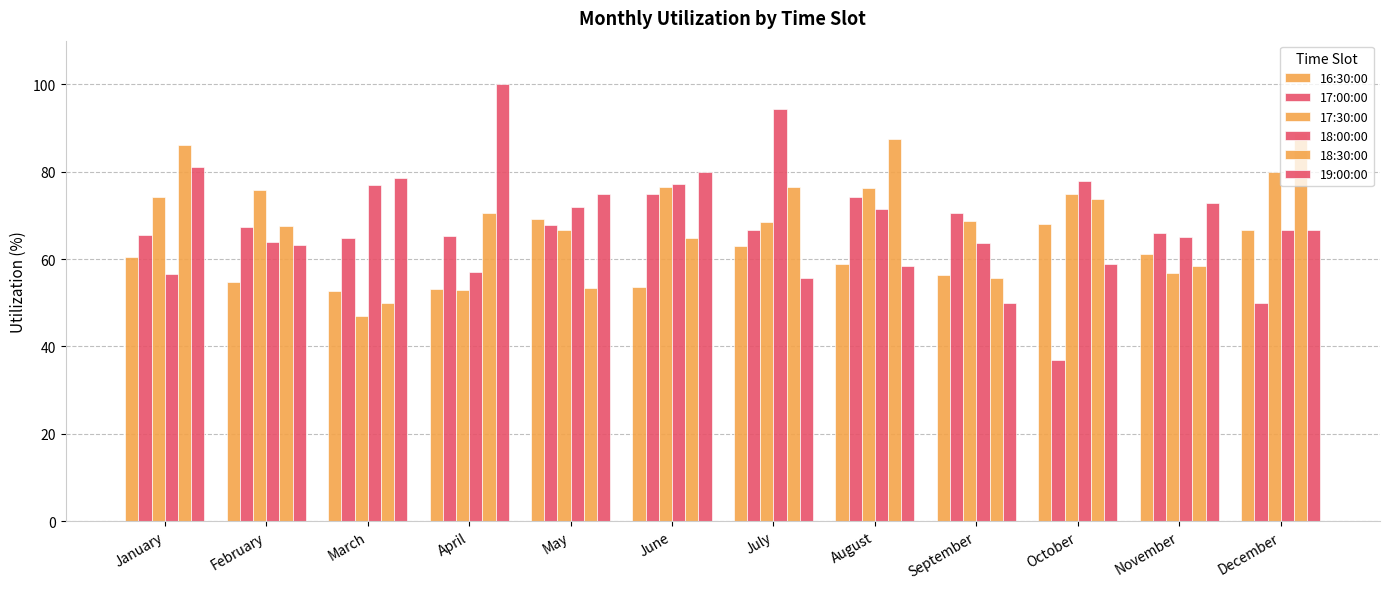

Reading right to left, extract all data points from this chart.

16:30:00: 66.7	61.1	68.0	56.2	58.8	63.0	53.5	69.2	53.1	52.6	54.7	60.5
17:00:00: 50.0	65.8	36.8	70.6	74.2	66.7	75.0	67.9	65.4	64.7	67.4	65.5
17:30:00: 80.0	56.8	75.0	68.8	76.2	68.4	76.5	66.7	52.9	47.1	75.8	74.2
18:00:00: 66.7	65.0	77.8	63.6	71.4	94.4	77.1	72.0	57.1	76.9	63.9	56.5
18:30:00: 88.9	58.3	73.7	55.6	87.5	76.5	64.7	53.3	70.6	50.0	67.6	86.0
19:00:00: 66.7	72.7	58.8	50.0	58.3	55.6	80.0	75.0	100.0	78.6	63.2	81.1